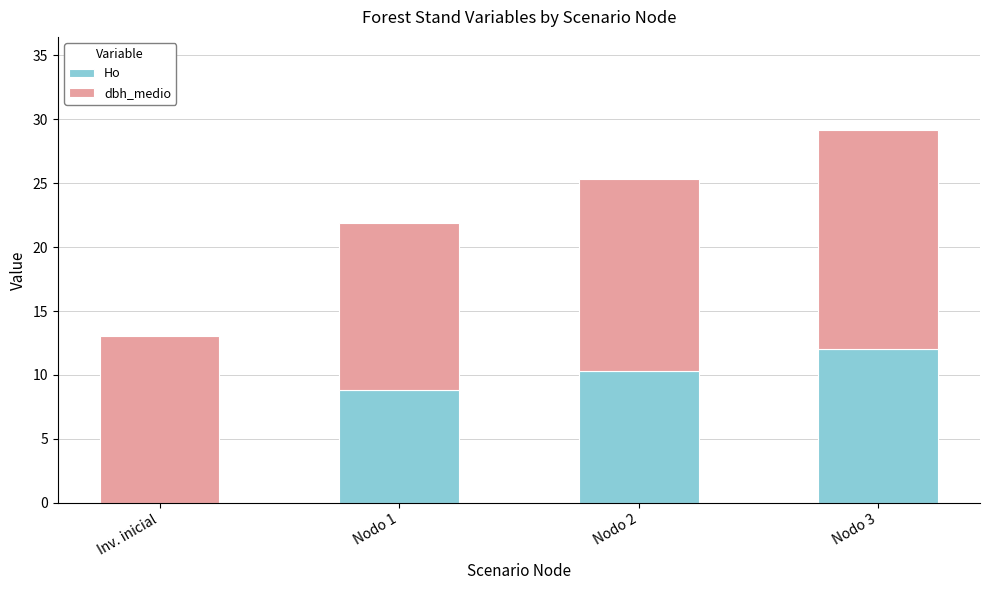

At which category is the sum across all series the highest?

Nodo 3